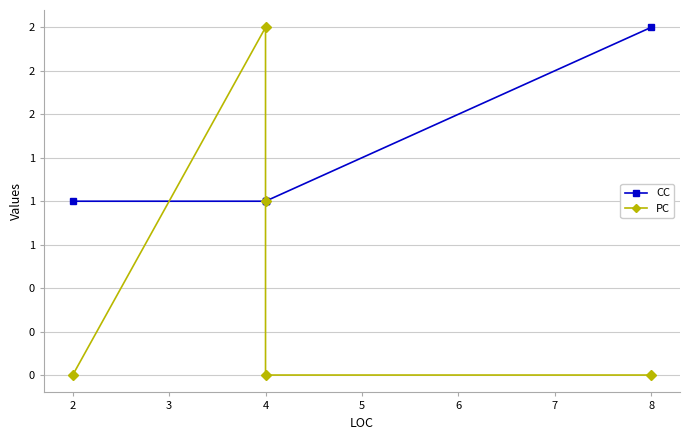

What is the total value across all series at 4?

1